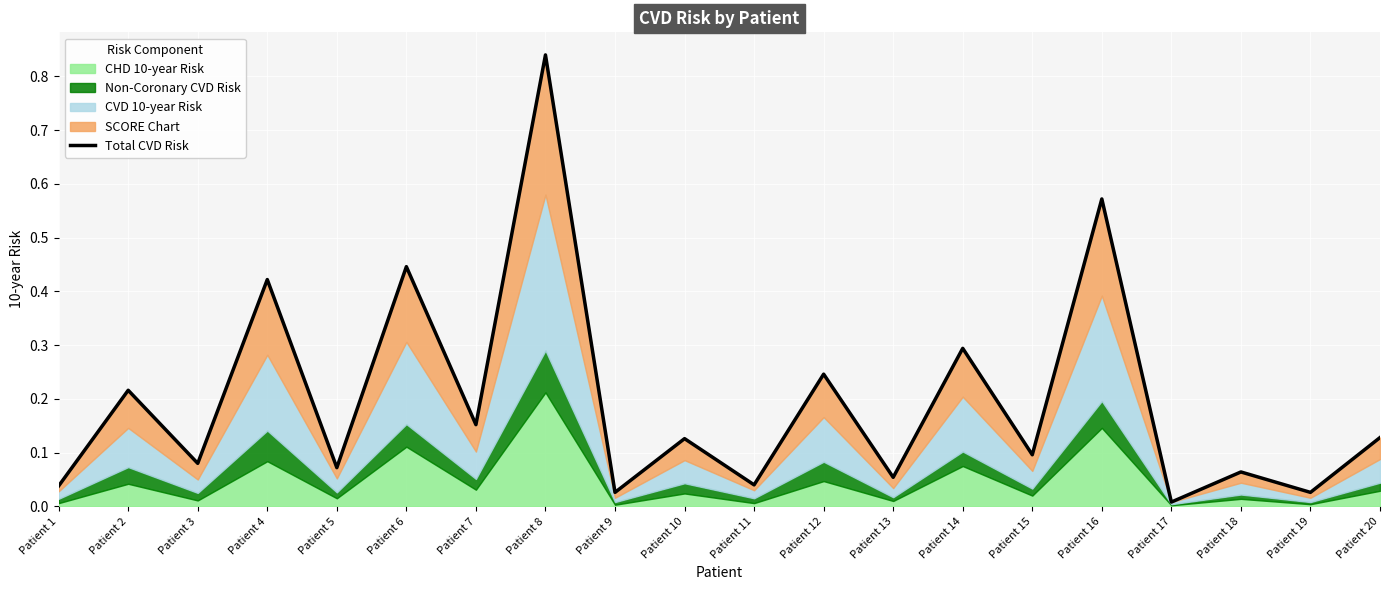

What is the difference between the maximum and minimum values?

0.8